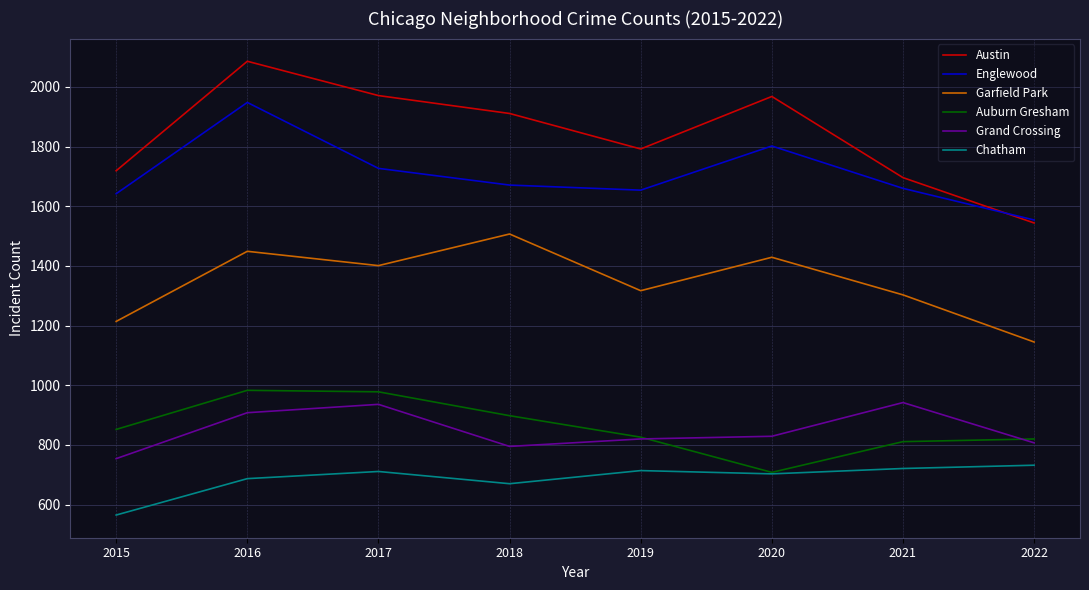

How many series are shown in this chart?

6